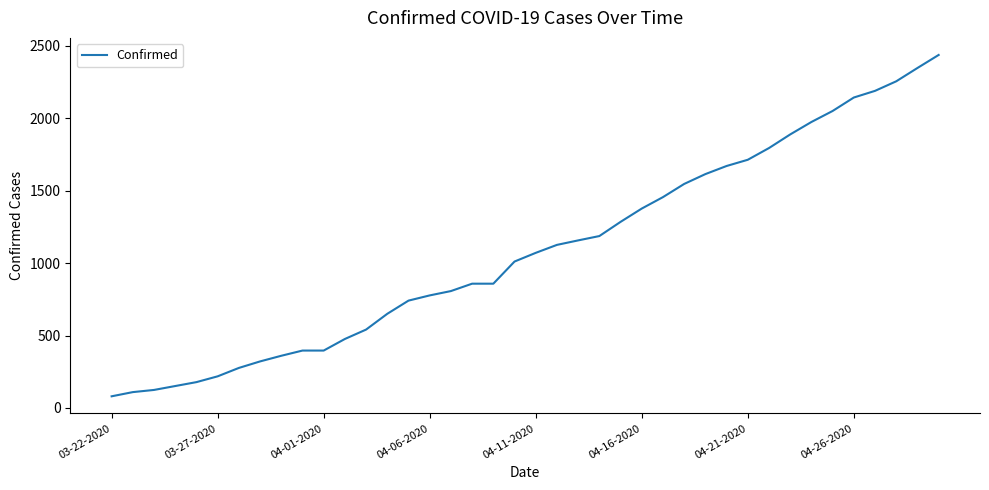

What is the minimum value shown in the chart?

80